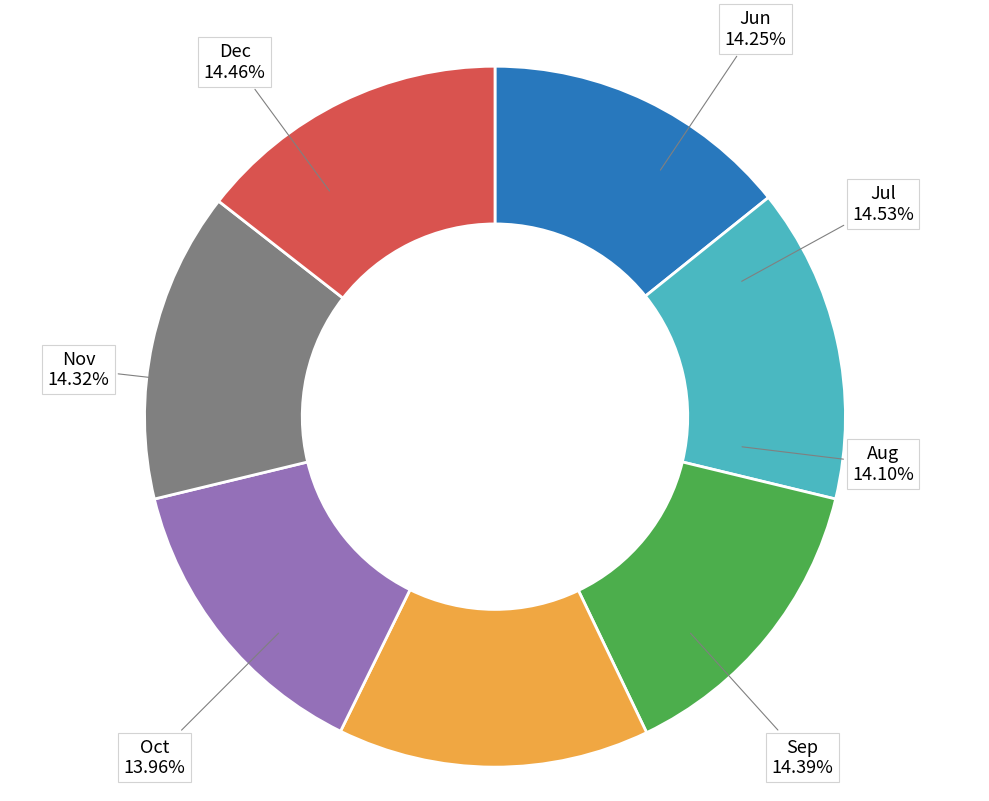

To the nearest percent, what is the average slice percentage?

14%